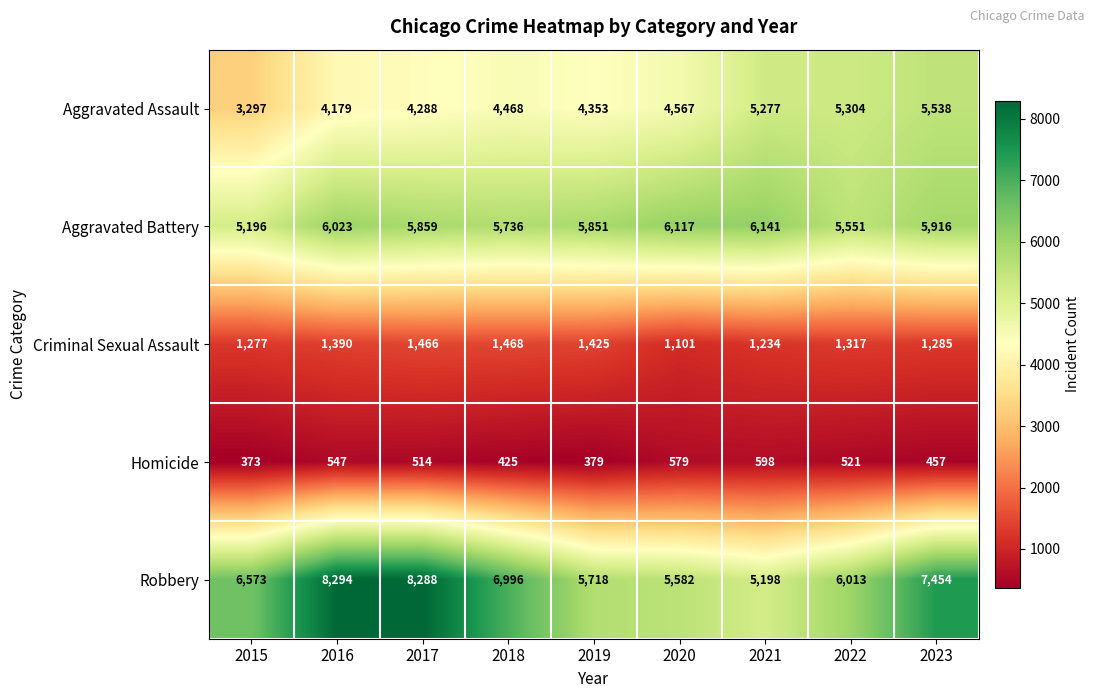

The Robbery series shows 6573 at 2015. True or false?

True